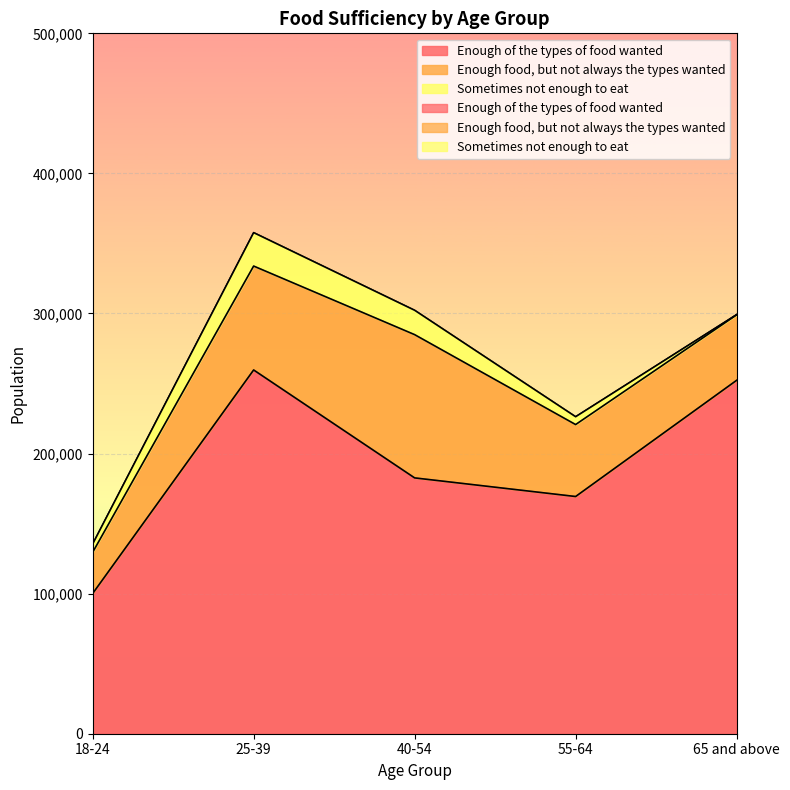

Reading left to right, extract all data points from this chart.

Enough of the types of food wanted: 18-24=100064	25-39=259673	40-54=182628	55-64=169334	65 and above=252286
Enough food, but not always the types wanted: 18-24=29401	25-39=74180	40-54=102264	55-64=51367	65 and above=46732
Sometimes not enough to eat: 18-24=5966	25-39=23879	40-54=17411	55-64=5610	65 and above=186